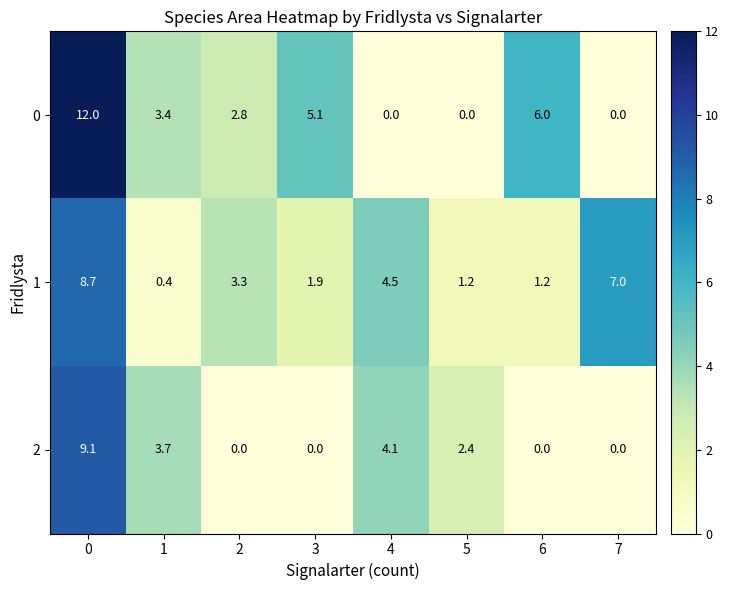

True or false: 0 has a value of 5.1 at 3.

True